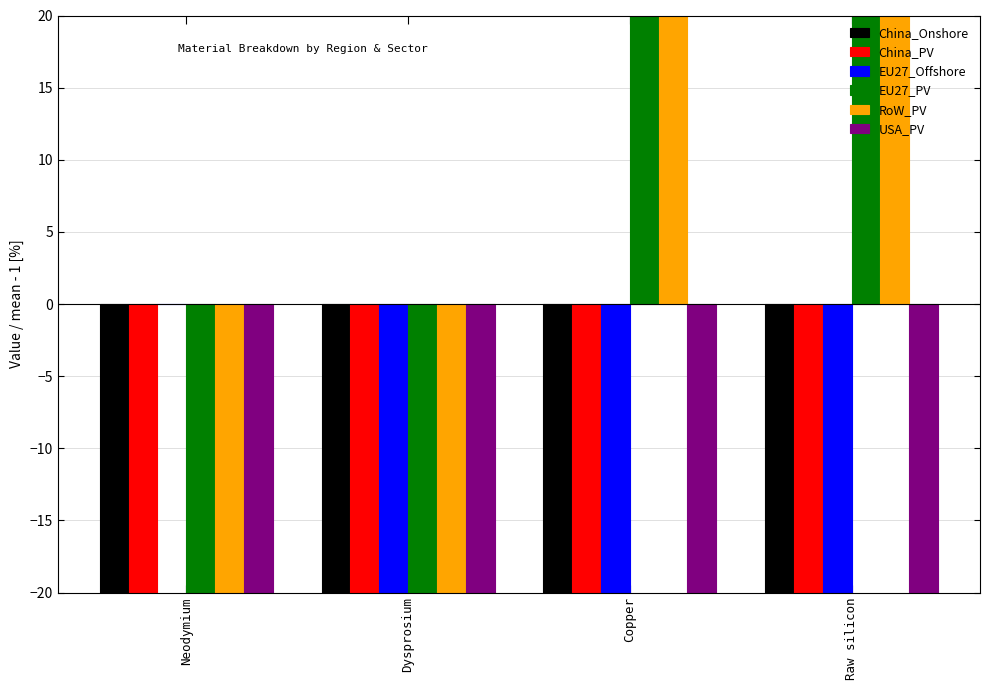

Is the value of China_Onshore at Neodymium greater than the value of EU27_Offshore at Copper?

No